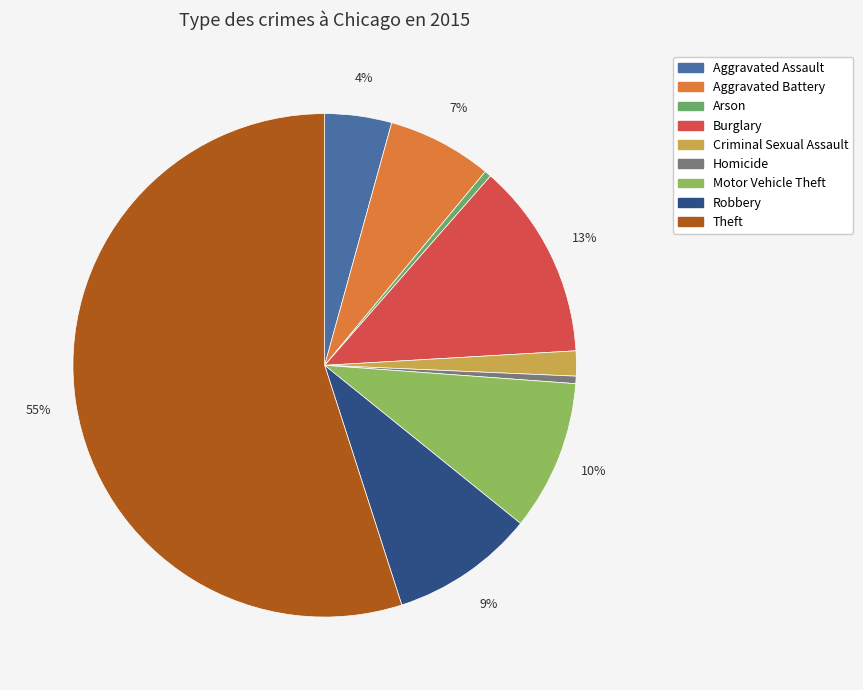

Do Homicide and Aggravated Battery together represent more than half of the pie?

No